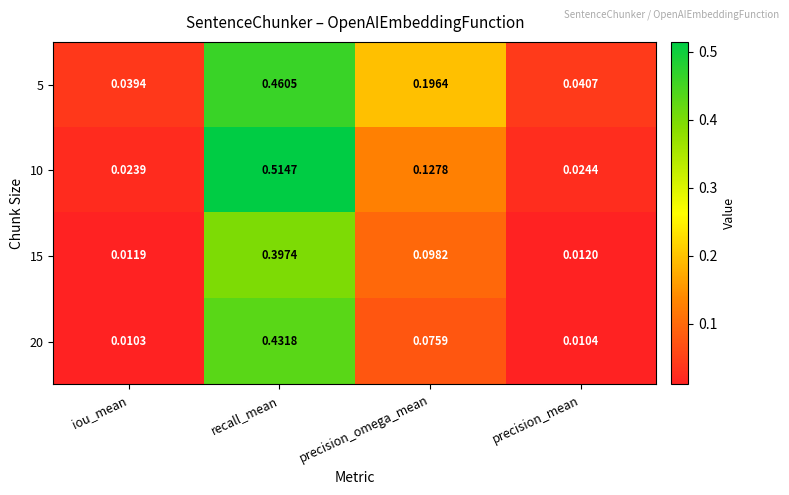

Where is 20 nearest to the value 0?

iou_mean